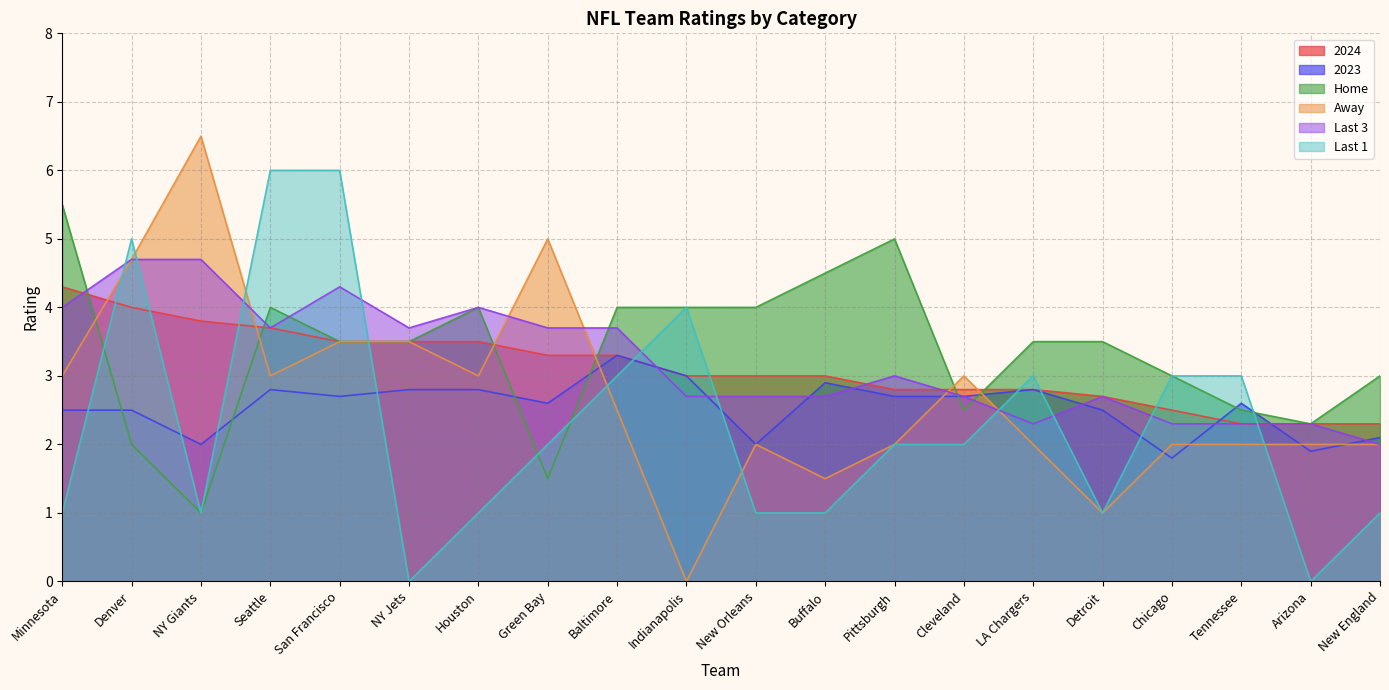

Which category has the lowest value in the Away series?

Indianapolis